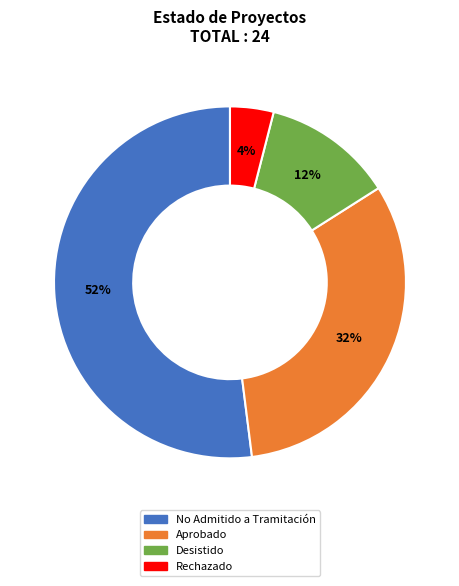

To the nearest percent, what portion does Desistido represent?

12%